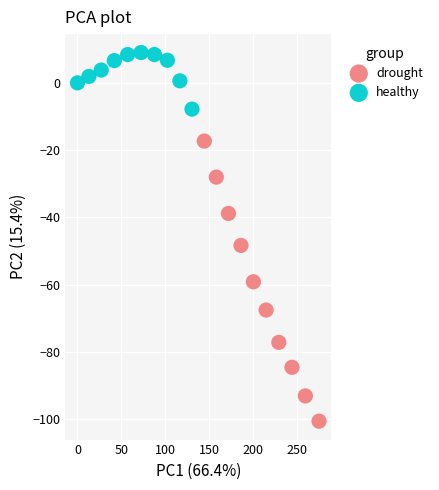

What are all the series names shown in the legend?

drought, healthy